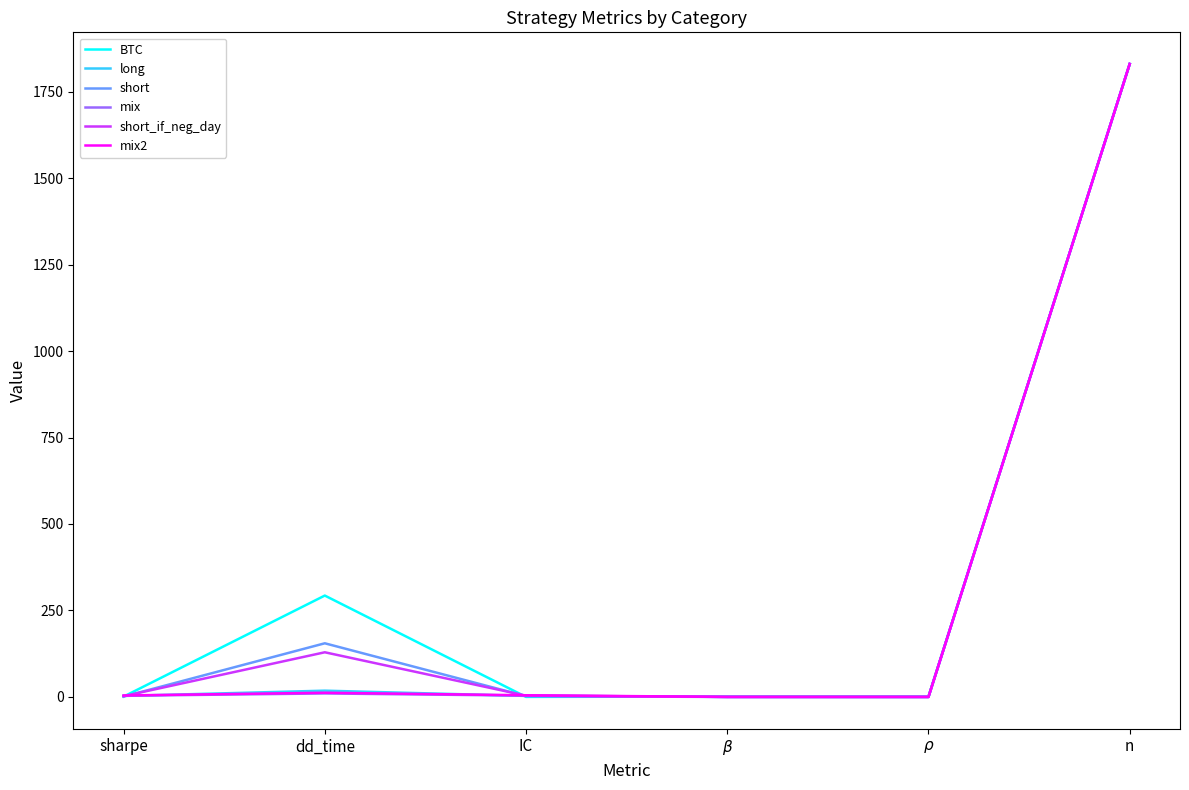

Which series changed the most between IC and n?

BTC